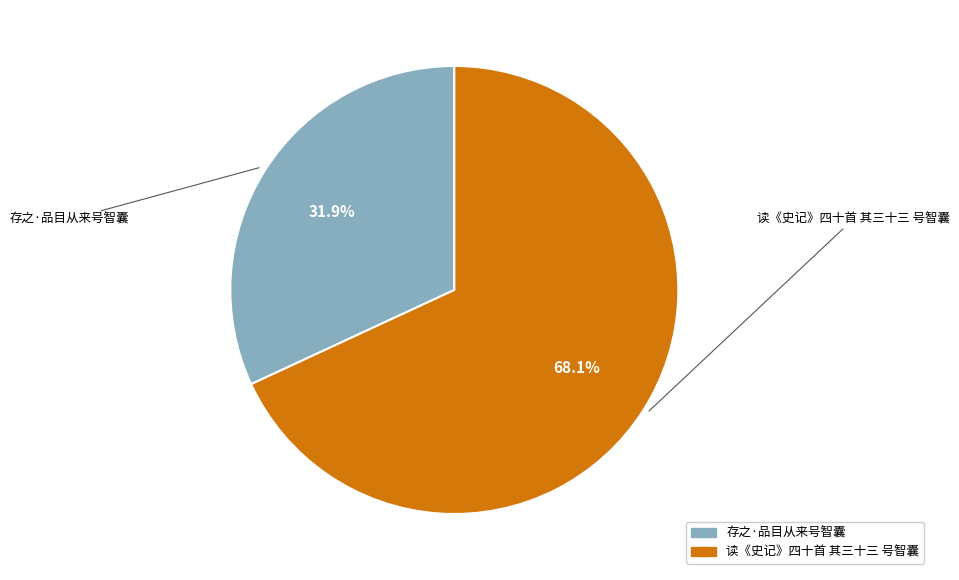

Count the number of slices in the pie.

2